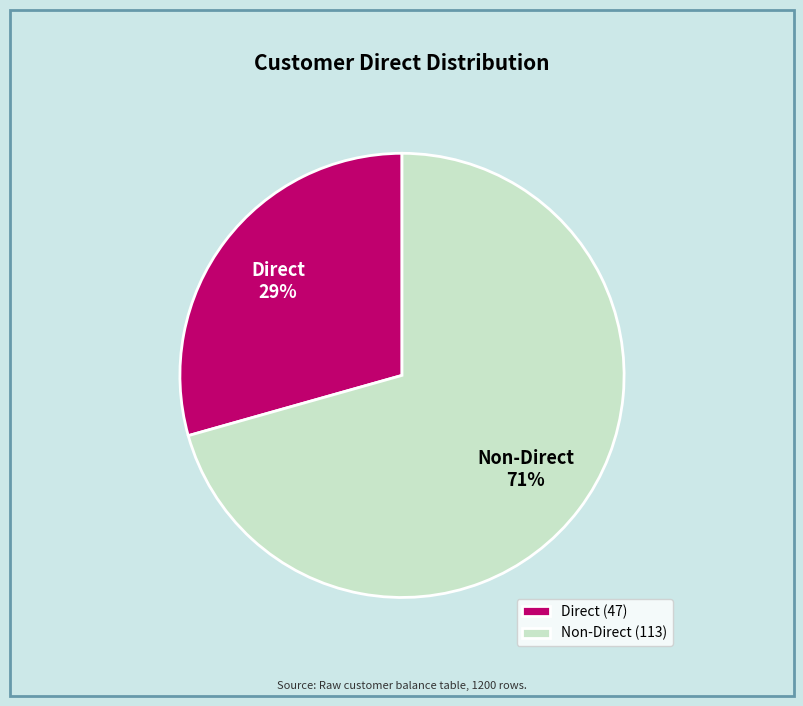

Is the sum of Non-Direct (113) and Direct (47) greater than half?

Yes